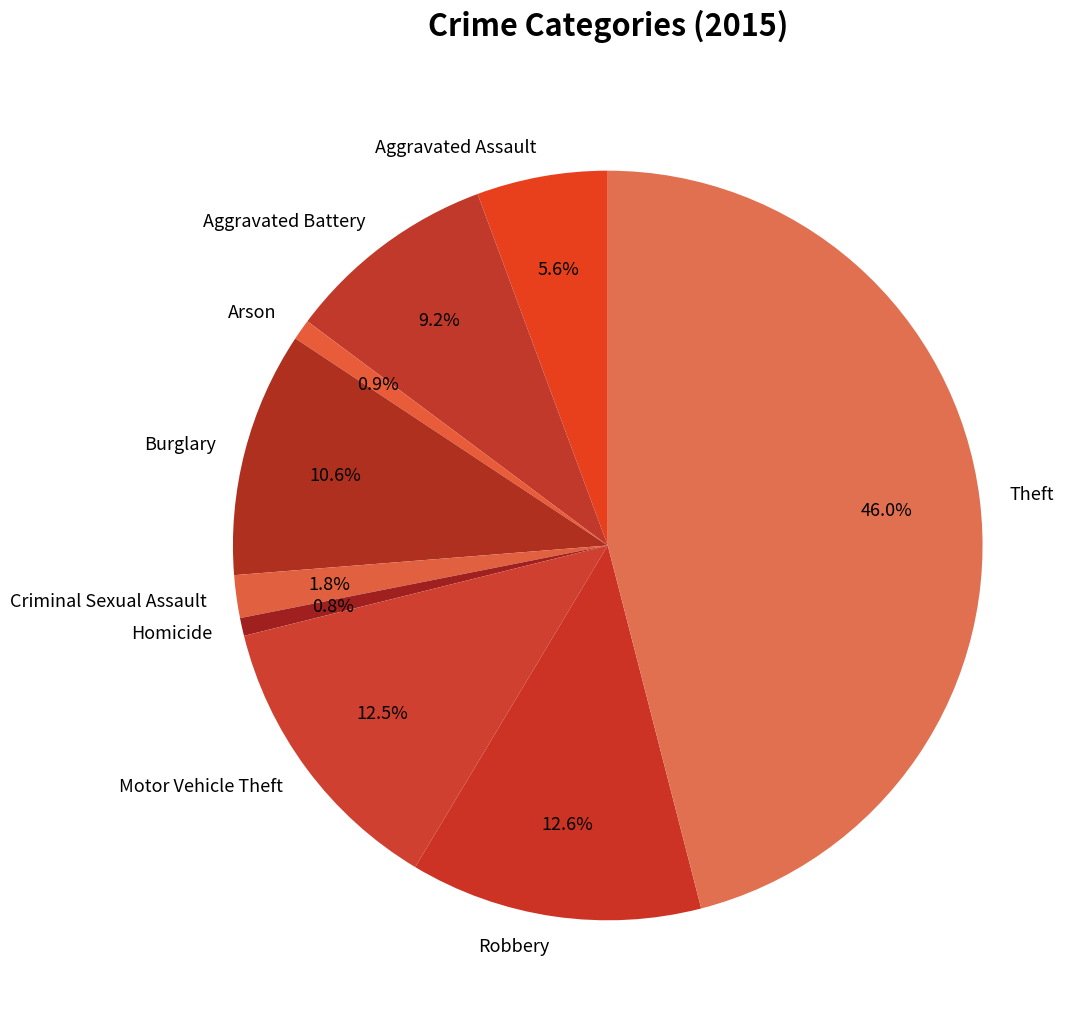

True or false: Theft accounts for 51% of the total.

False